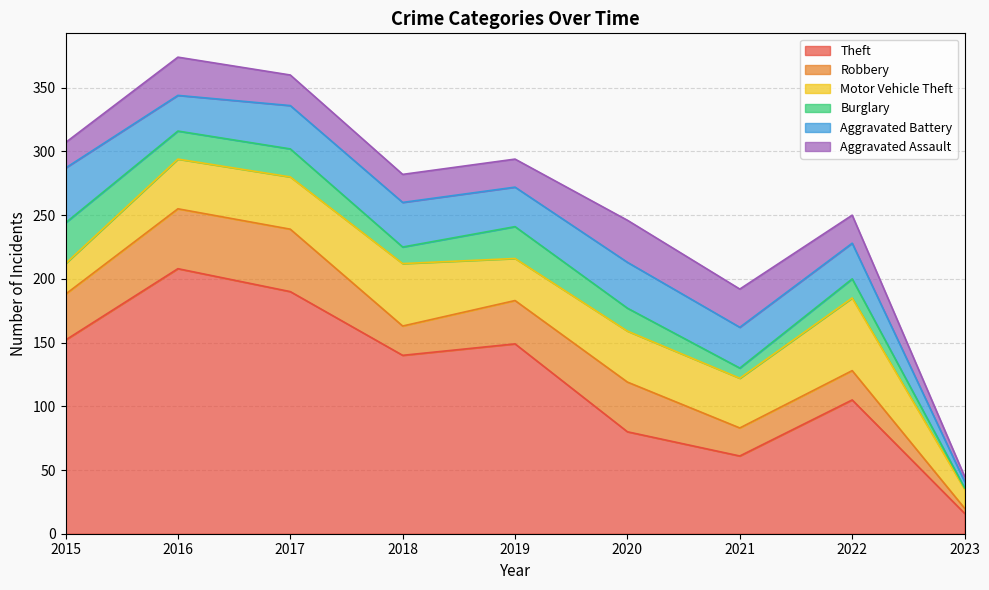

What is the sum of all Robbery values?

277